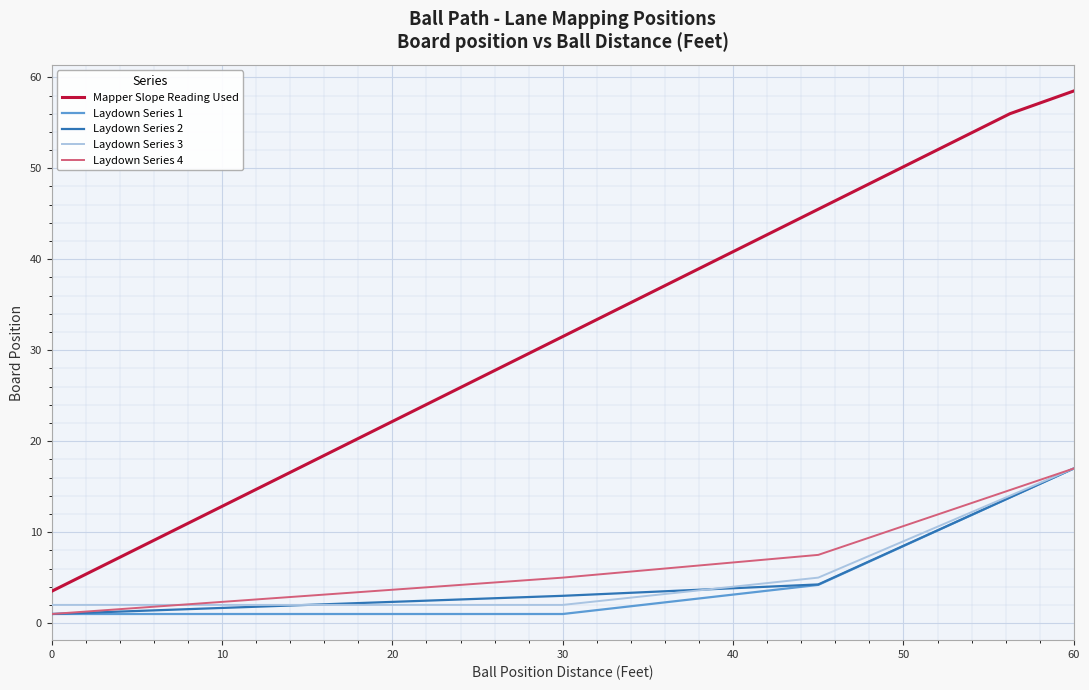

What is the greatest value displayed?

58.5